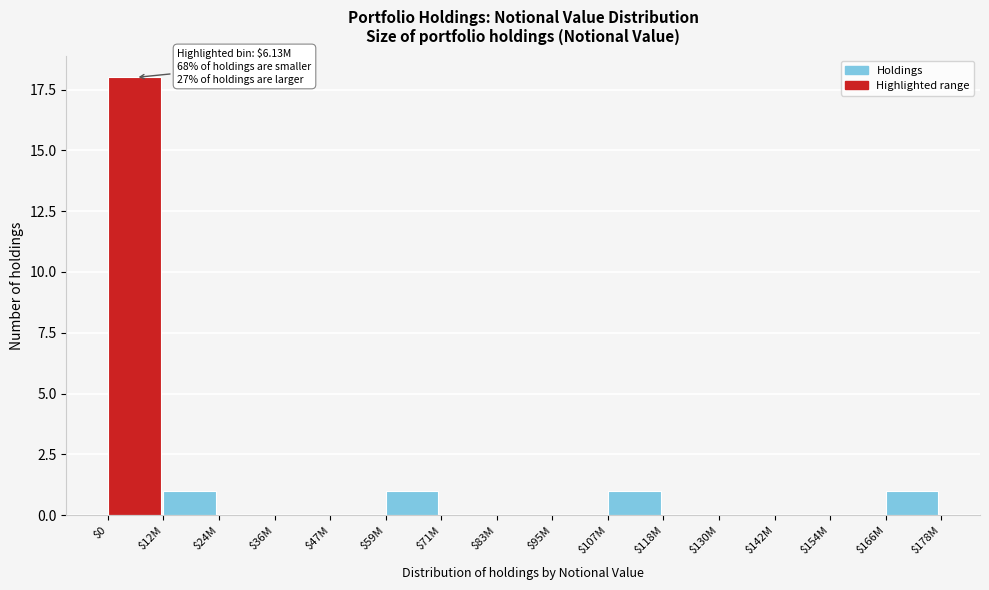

At which category does the chart reach its peak across all series?

$0